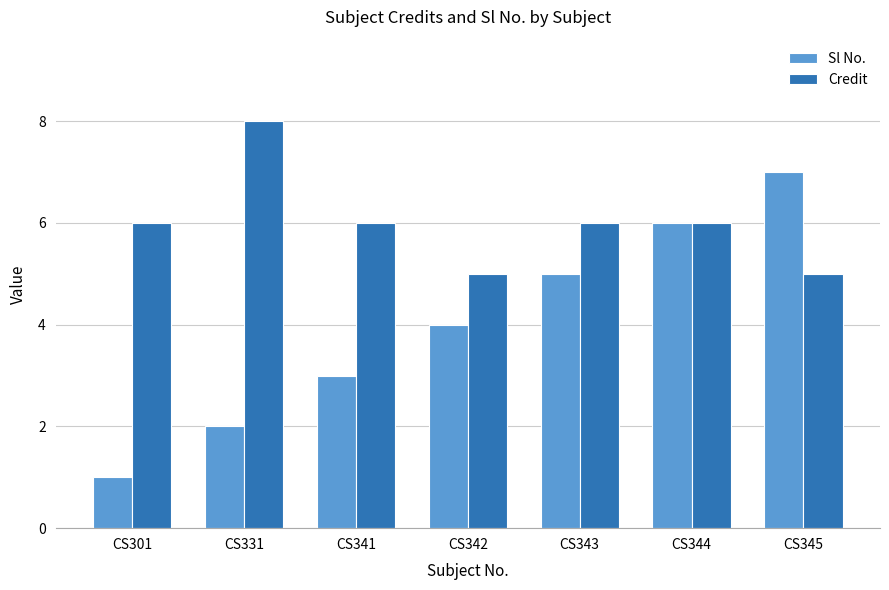

How many bars are there in total?

14